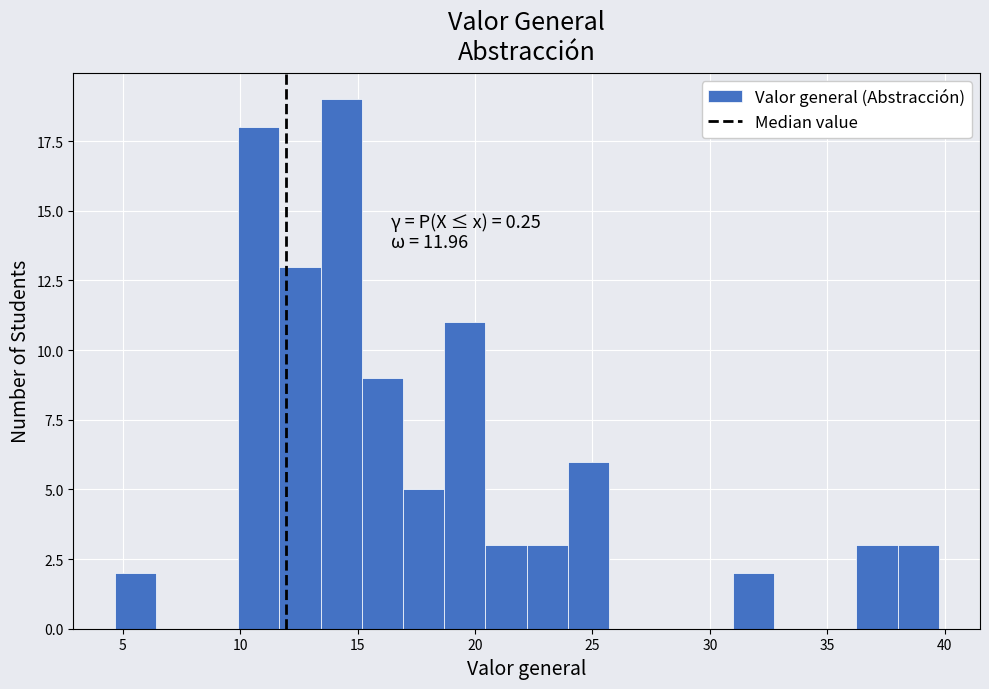

Read against the x-axis, roughly where is the centre of the tallest bar?

14.5